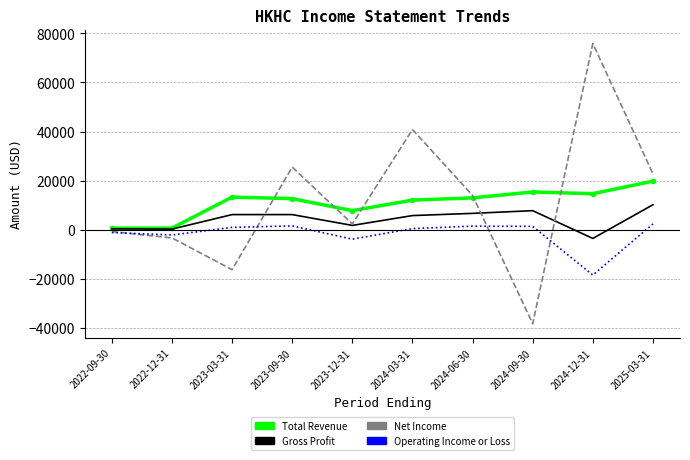

Is the value of Operating Income or Loss at 2022-12-31 greater than the value of Total Revenue at 2022-09-30?

No